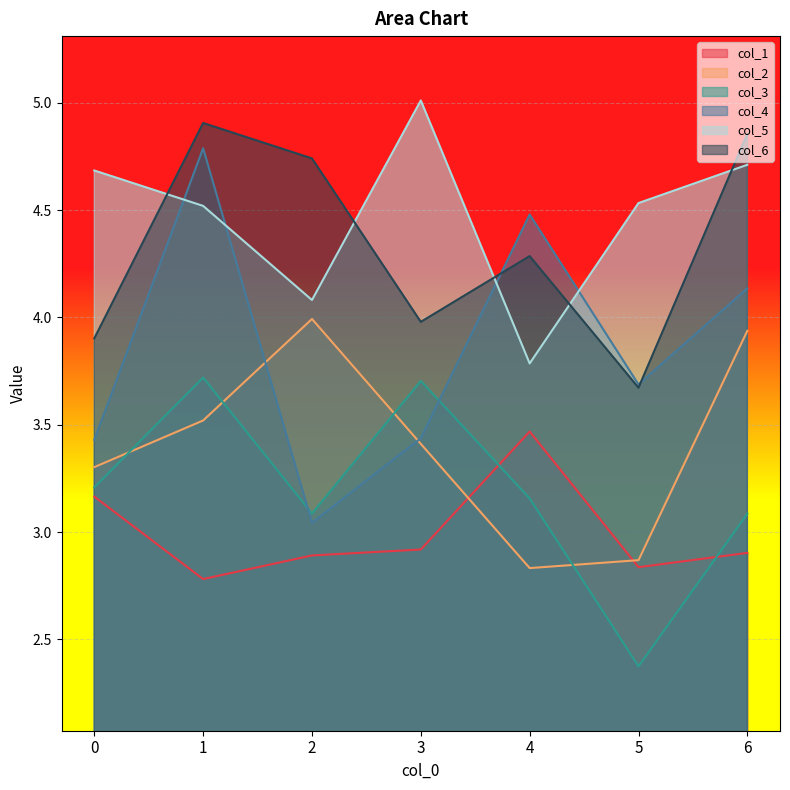

Rank the categories by col_1 value from highest to lowest.

4, 0, 3, 6, 2, 5, 1